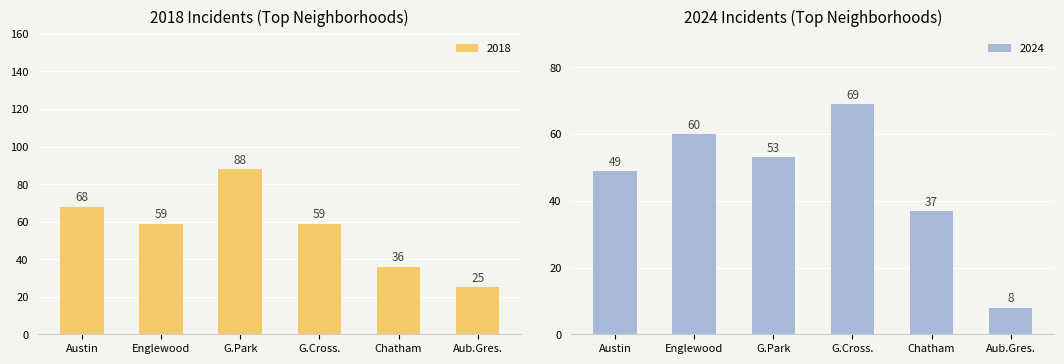

What is the sum of the 2018 values at 4 and 5?

61